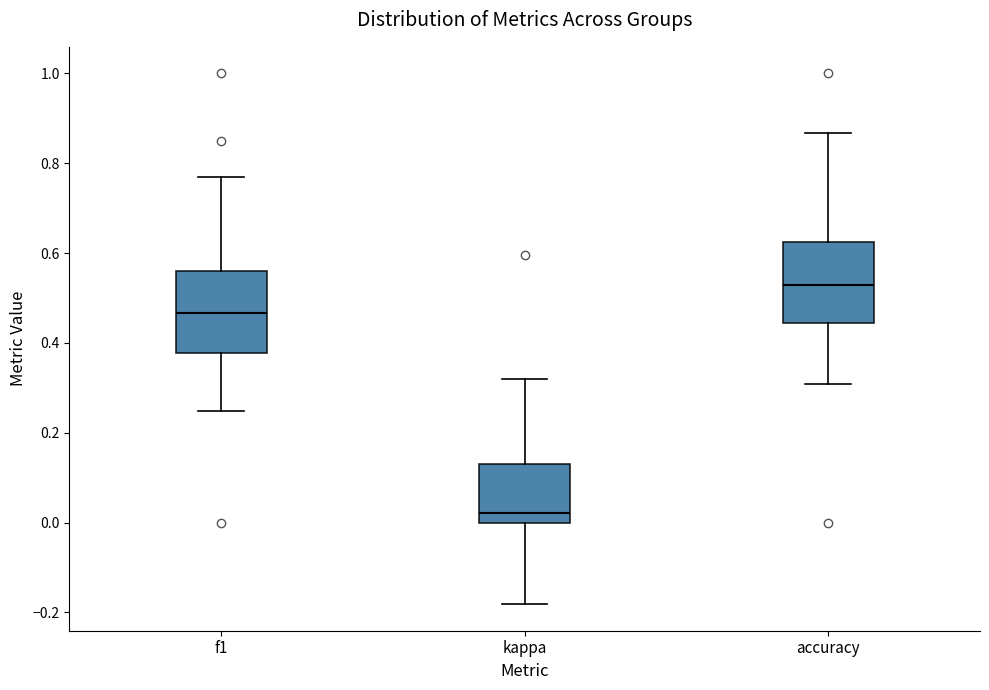

Reading left to right, read every box against the y-axis: the position of its median line, the range the box covers, and the ends of its whiskers. The values are not printed on the chart, so give them approximately, as read against the axis.

f1: median 0.46, box 0.38 to 0.56, whiskers 0.24 to 0.76
kappa: median 0.02, box 0.00 to 0.14, whiskers -0.18 to 0.32
accuracy: median 0.52, box 0.44 to 0.62, whiskers 0.30 to 0.86